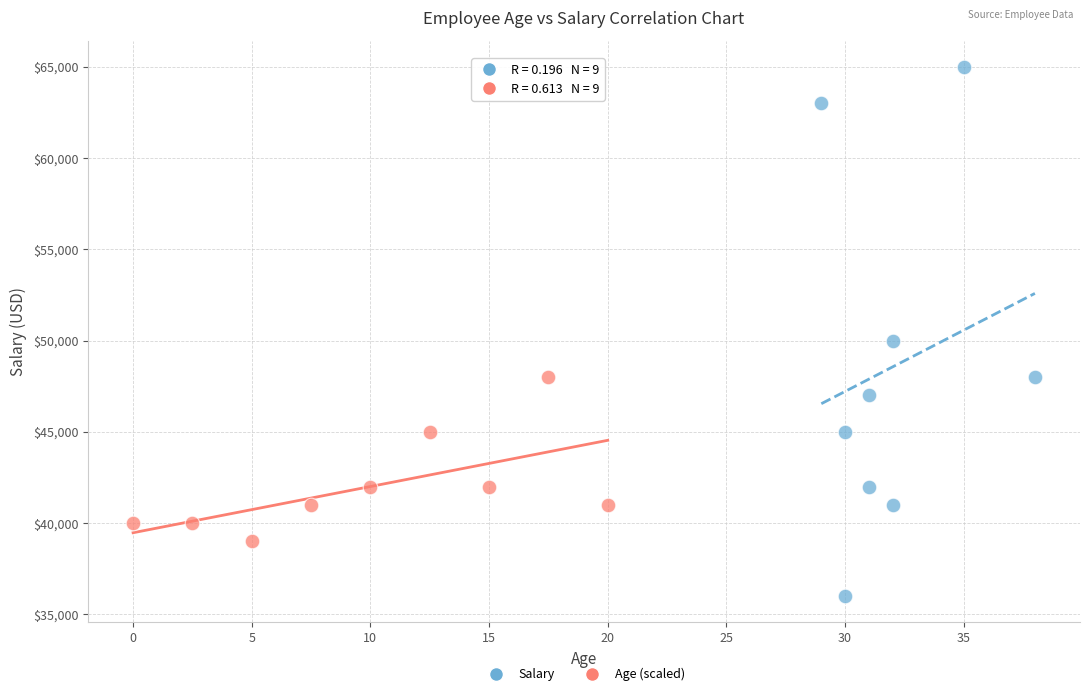

Which series reaches the maximum Y coordinate?

Salary